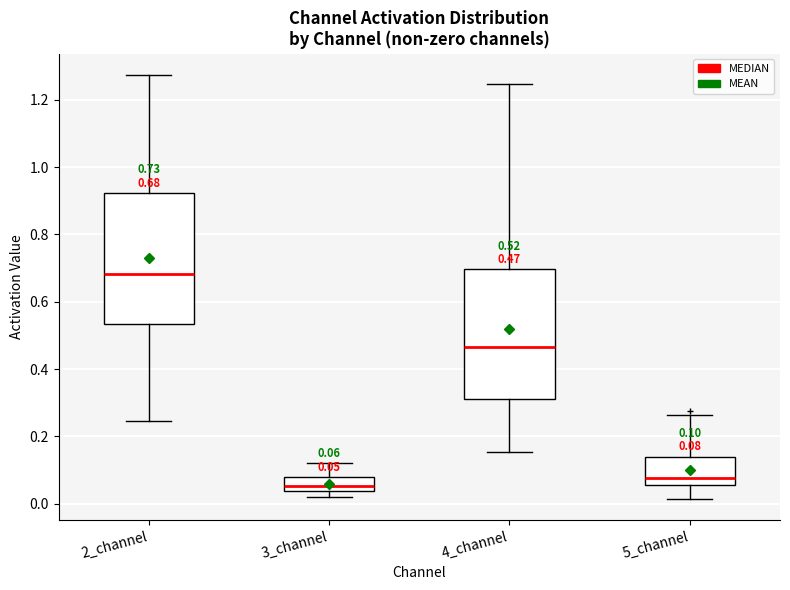

Which box's median line is the lowest?

3_channel